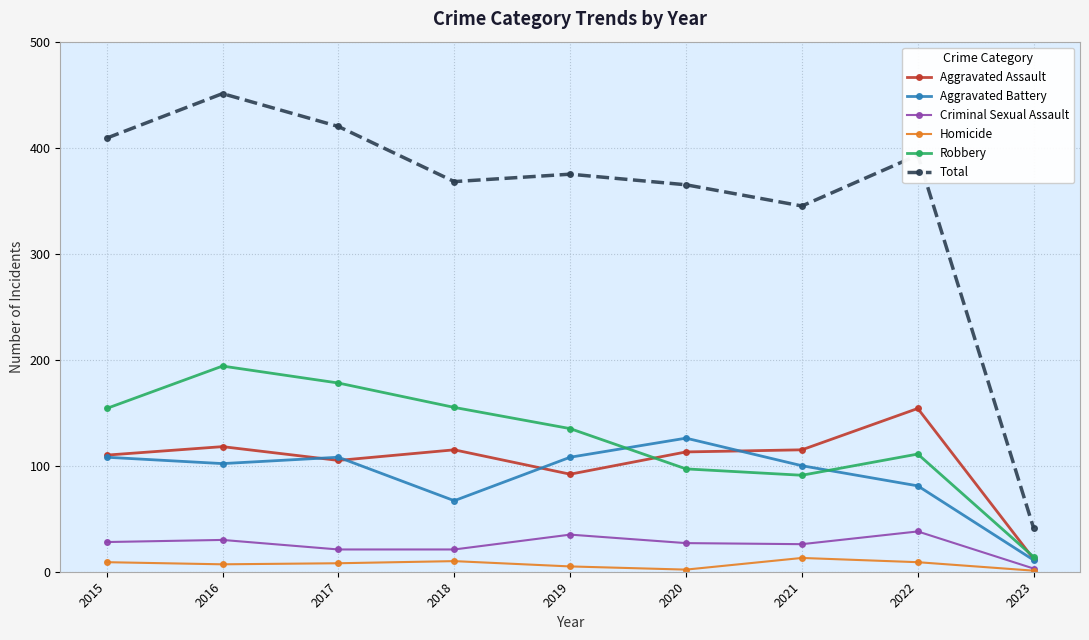

What is the difference between the highest and lowest values at 2022?

384